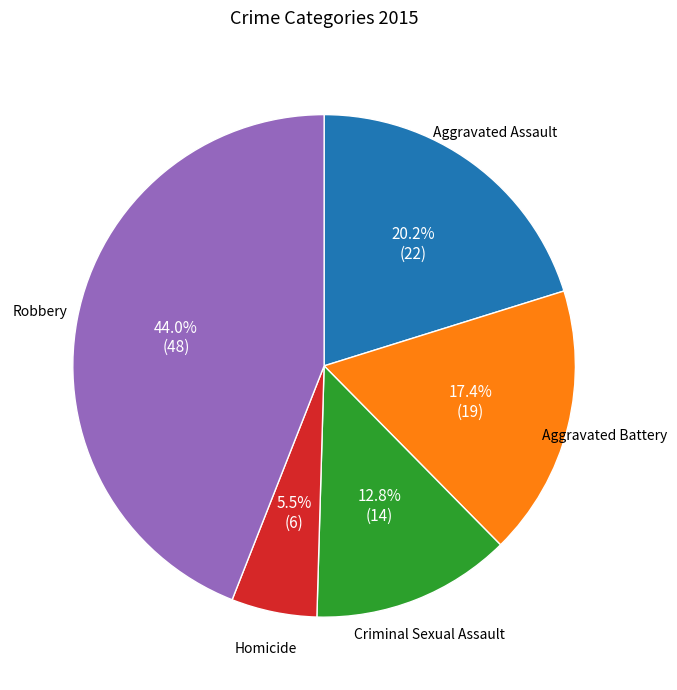

Does any single category account for the majority?

No